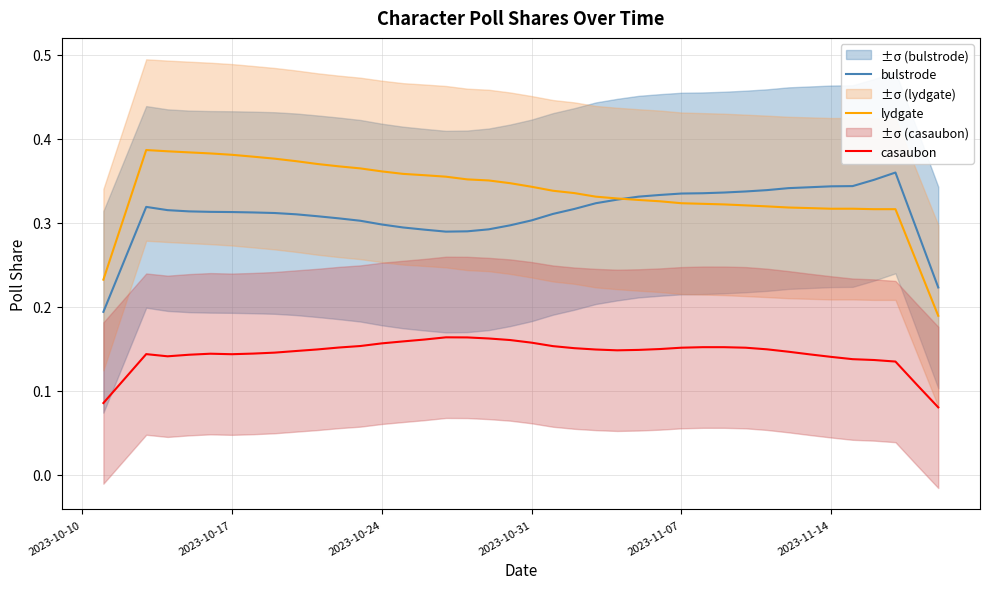

How many data points does each series have?

40